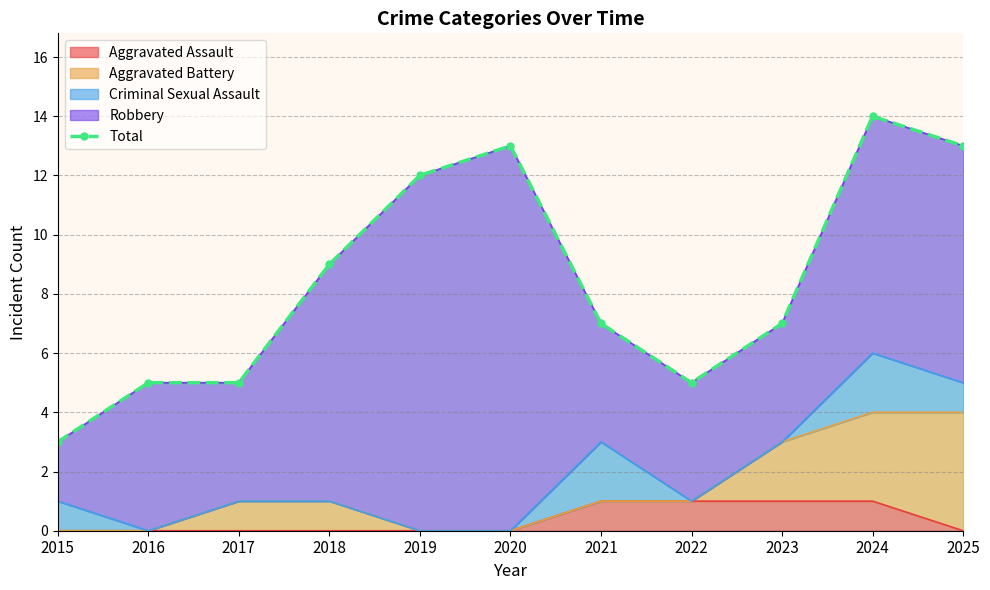

The Aggravated Assault series shows 0 at 2023. True or false?

False